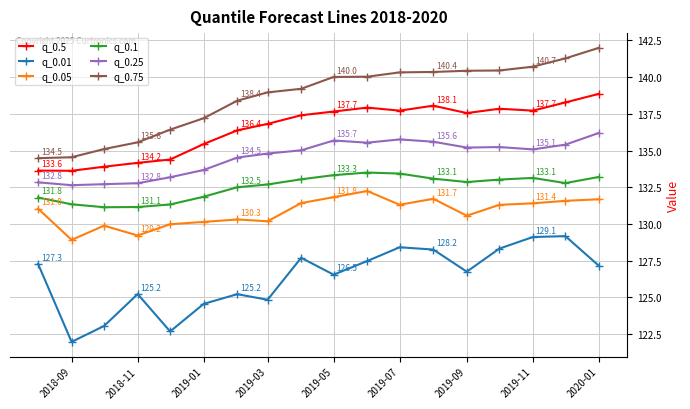

Which series has the largest range (max minus min)?

q_0.75